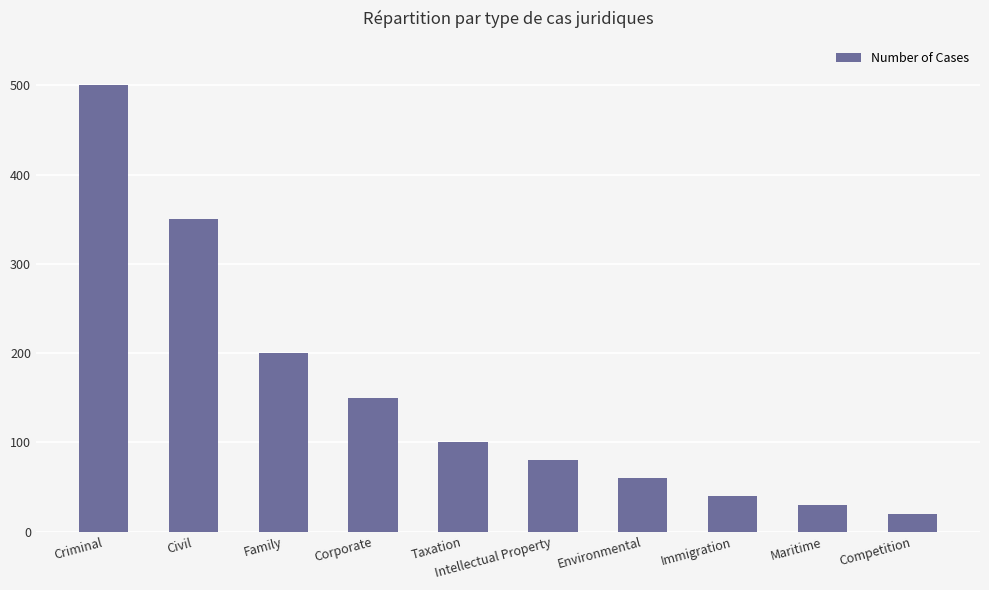

At which label does the data first exceed 100?

Criminal